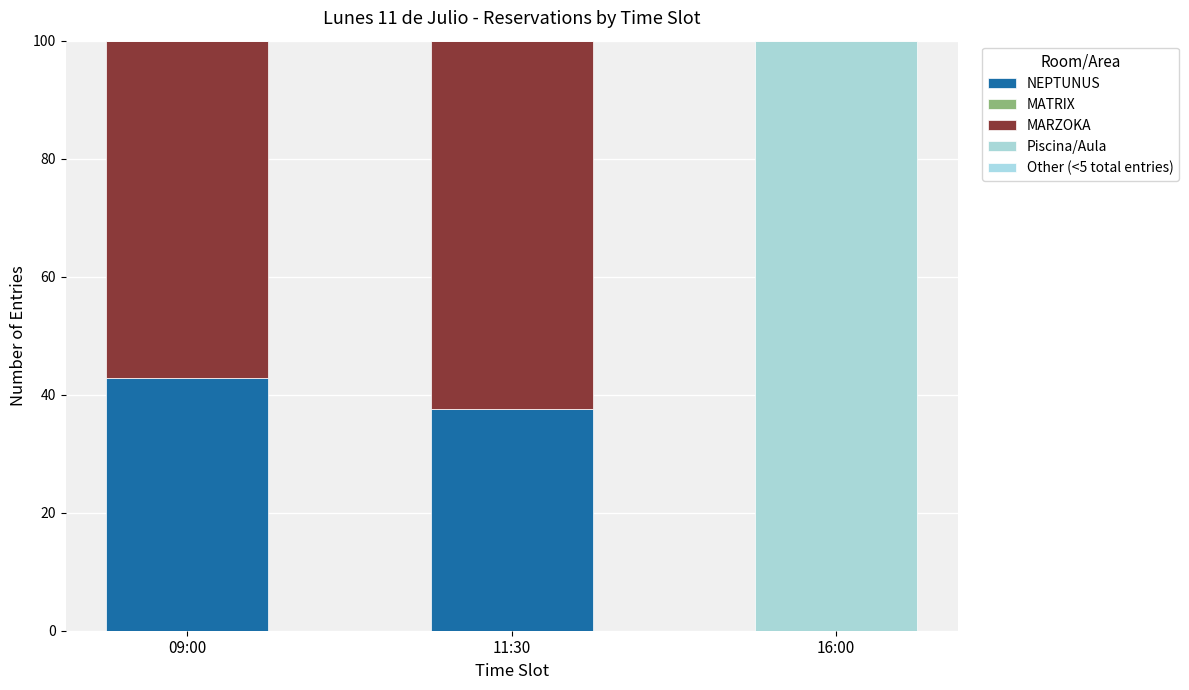

What is the label of the 3rd bar from the right?

09:00